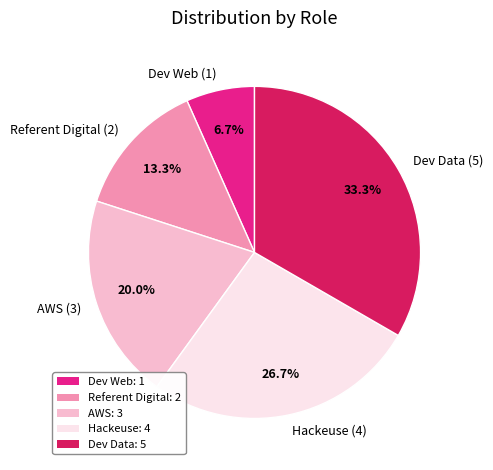

Approximately how many times larger is the value at Referent Digital (2) compared to Hackeuse (4)?

0.5